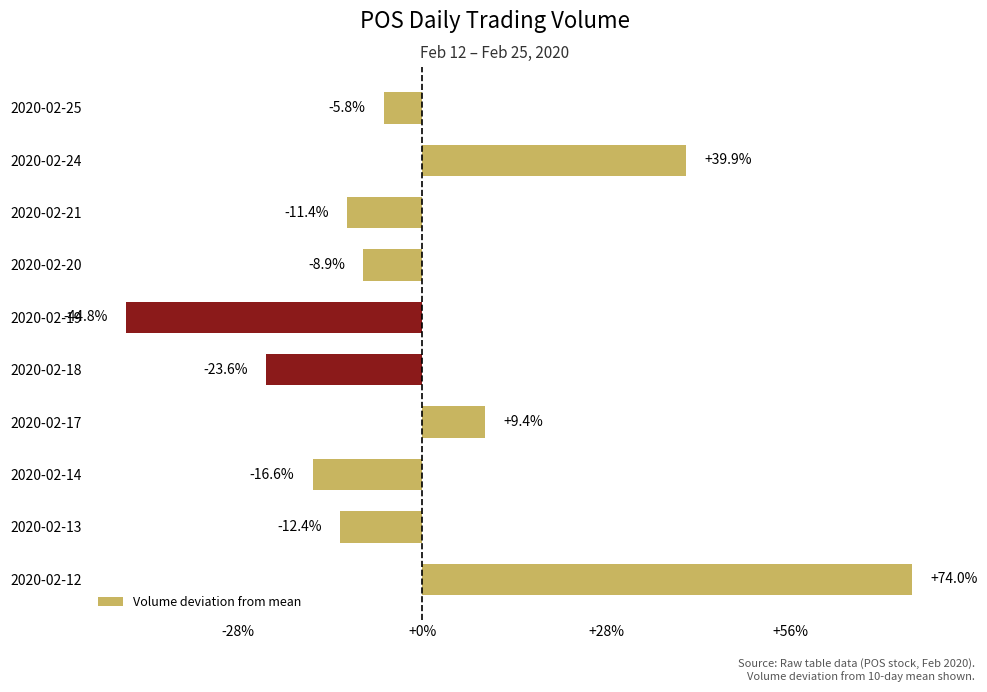

Does the chart contain any negative values?

Yes